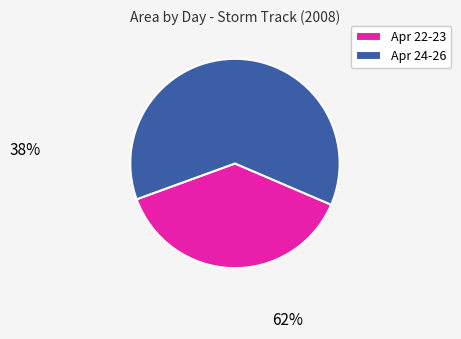

Rank the categories by value from highest to lowest.

Apr 24-26, Apr 22-23